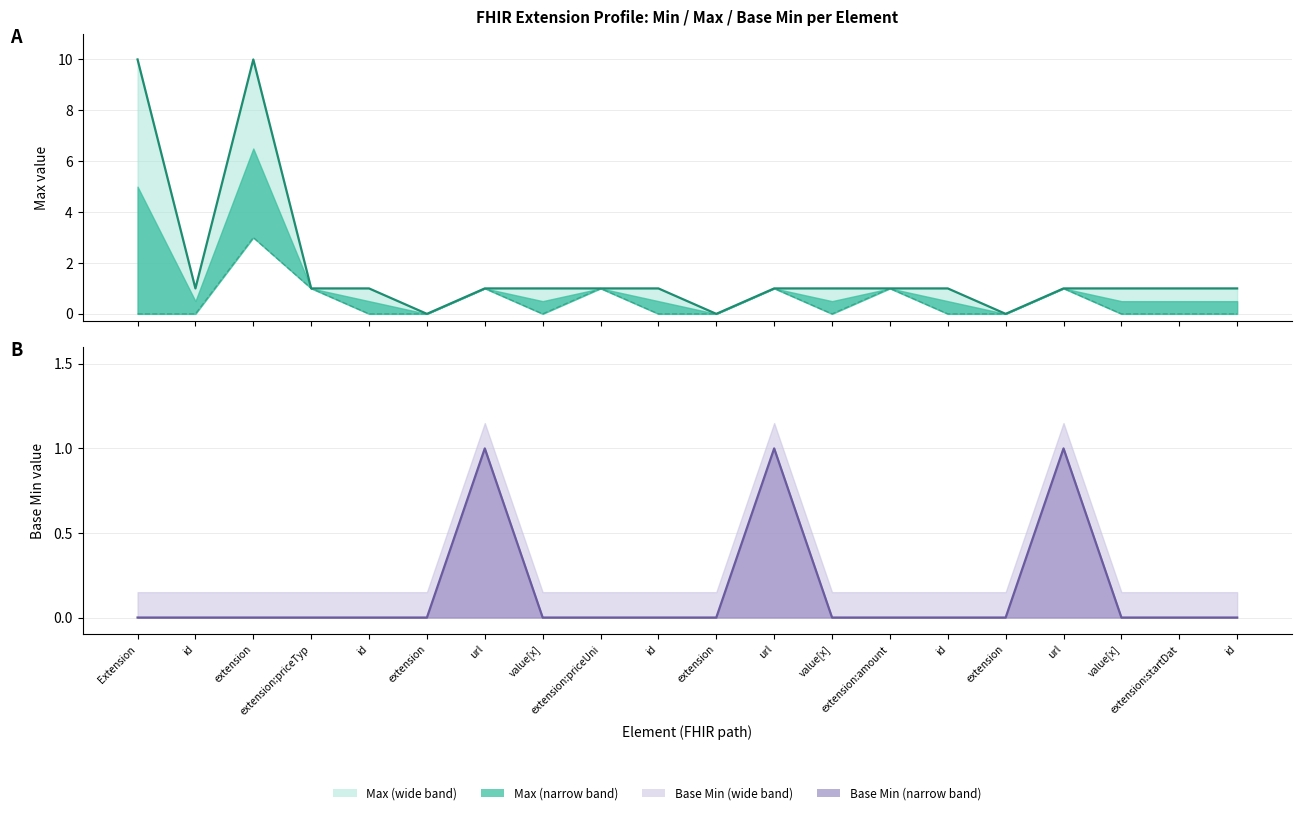

At which category is the sum across all series the highest?

extension